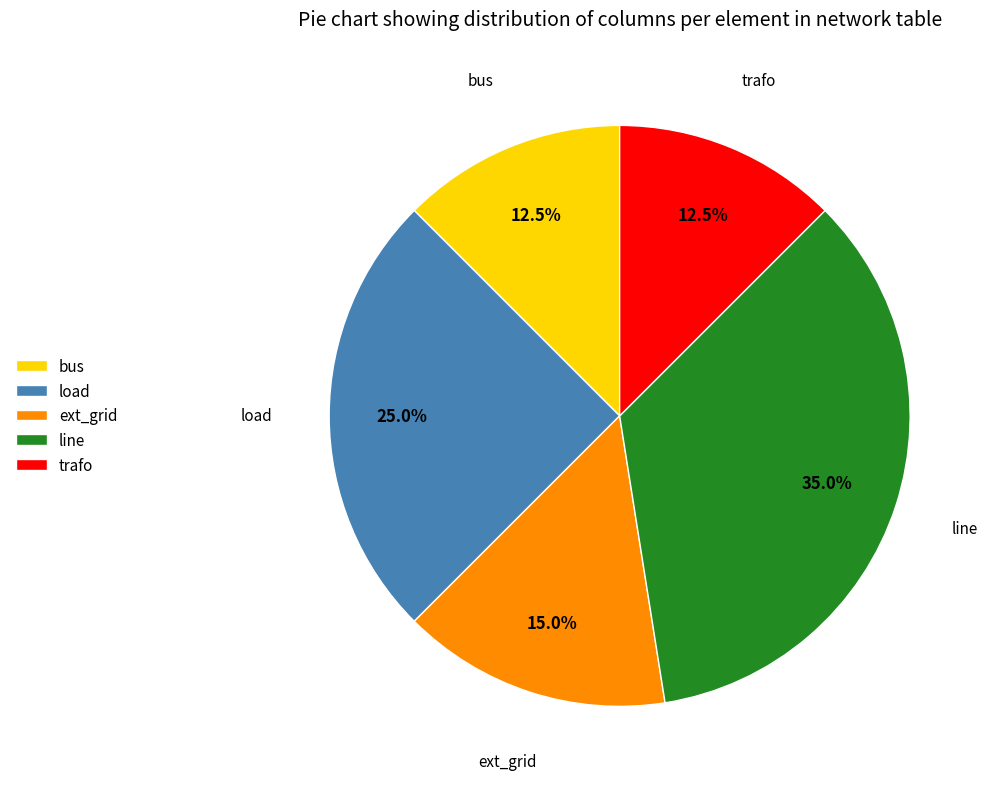

Which slice is the largest?

line